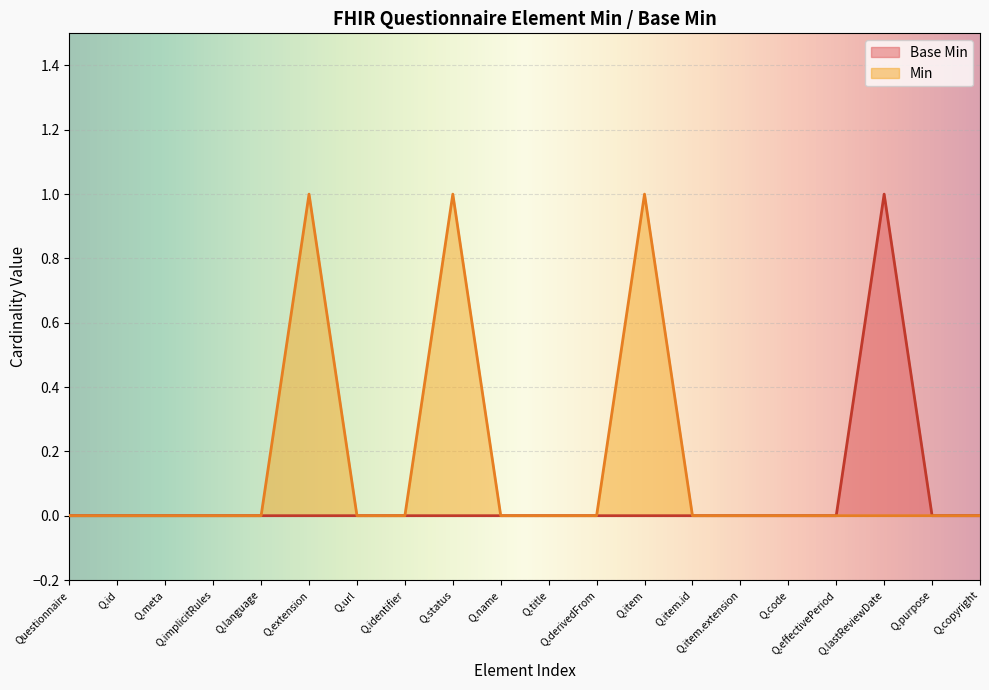

The value of Base Min at Q.effectivePeriod is 0. True or false?

True